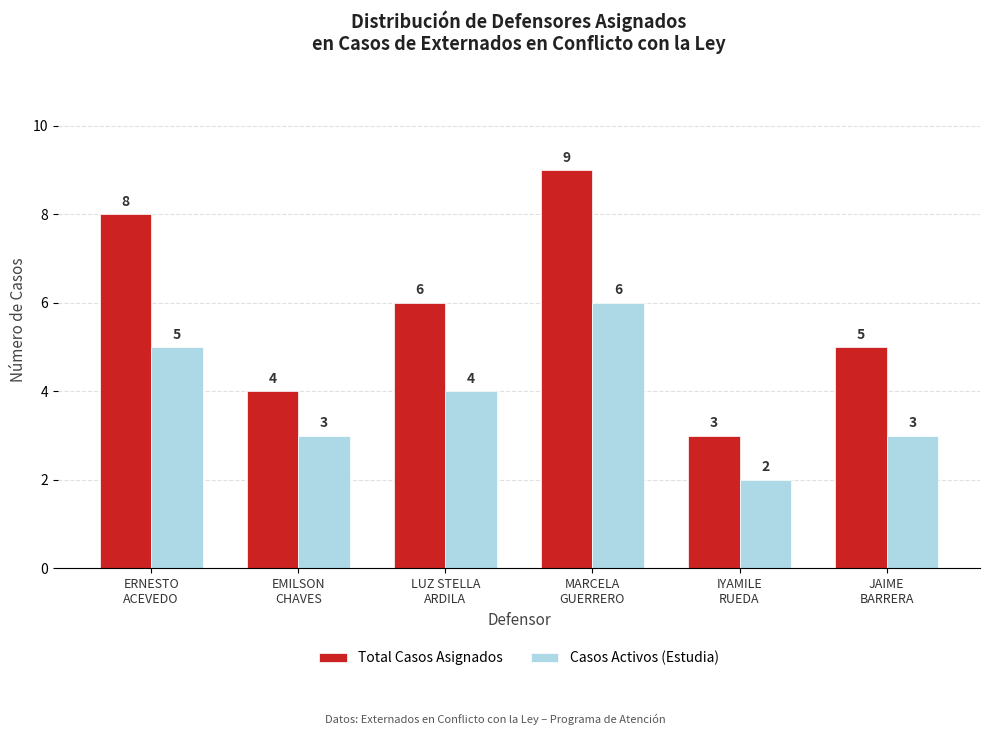

Which category has the lowest value across all series?

IYAMILE
RUEDA